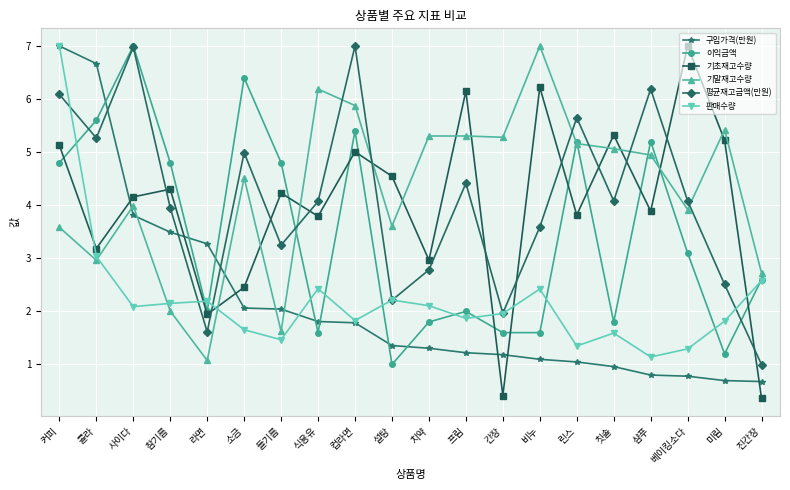

True or false: 기말재고수량 has a value of 0.8 at 커피.

False